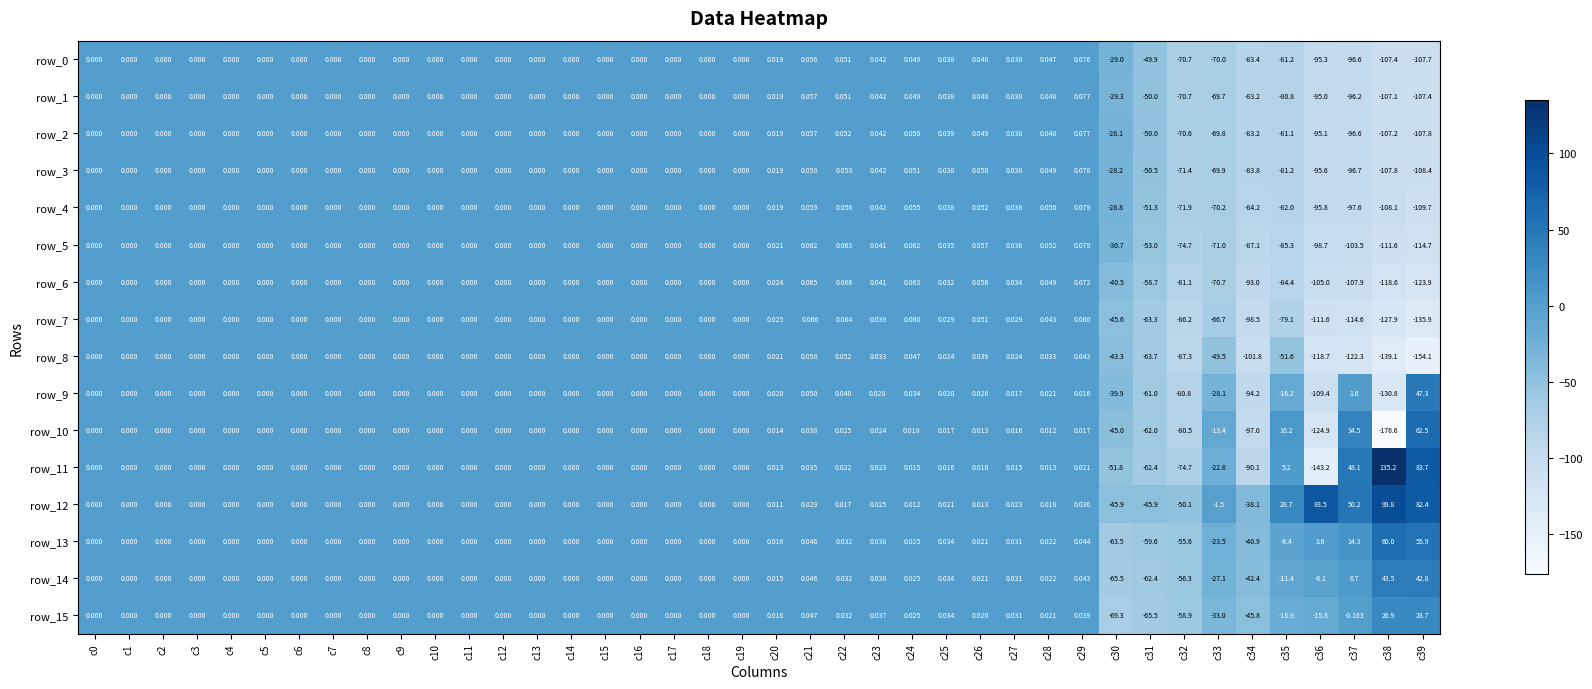

Which series has the largest total across all categories?

row_12